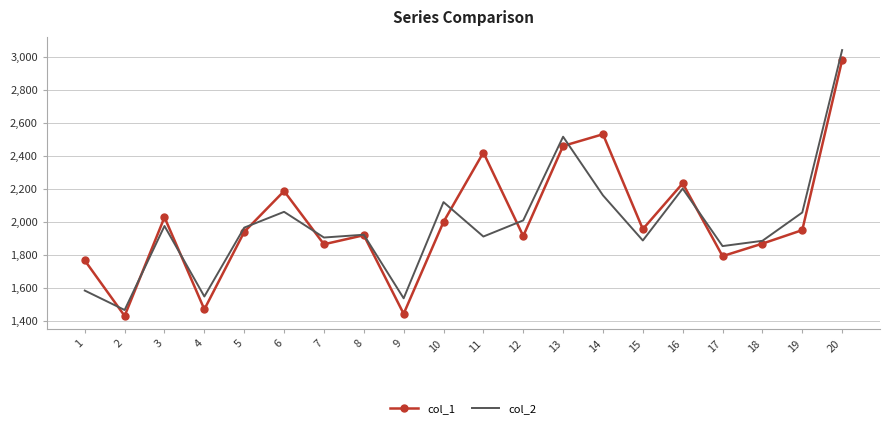

True or false: col_1 has more than 1 points higher than both neighbors.

True